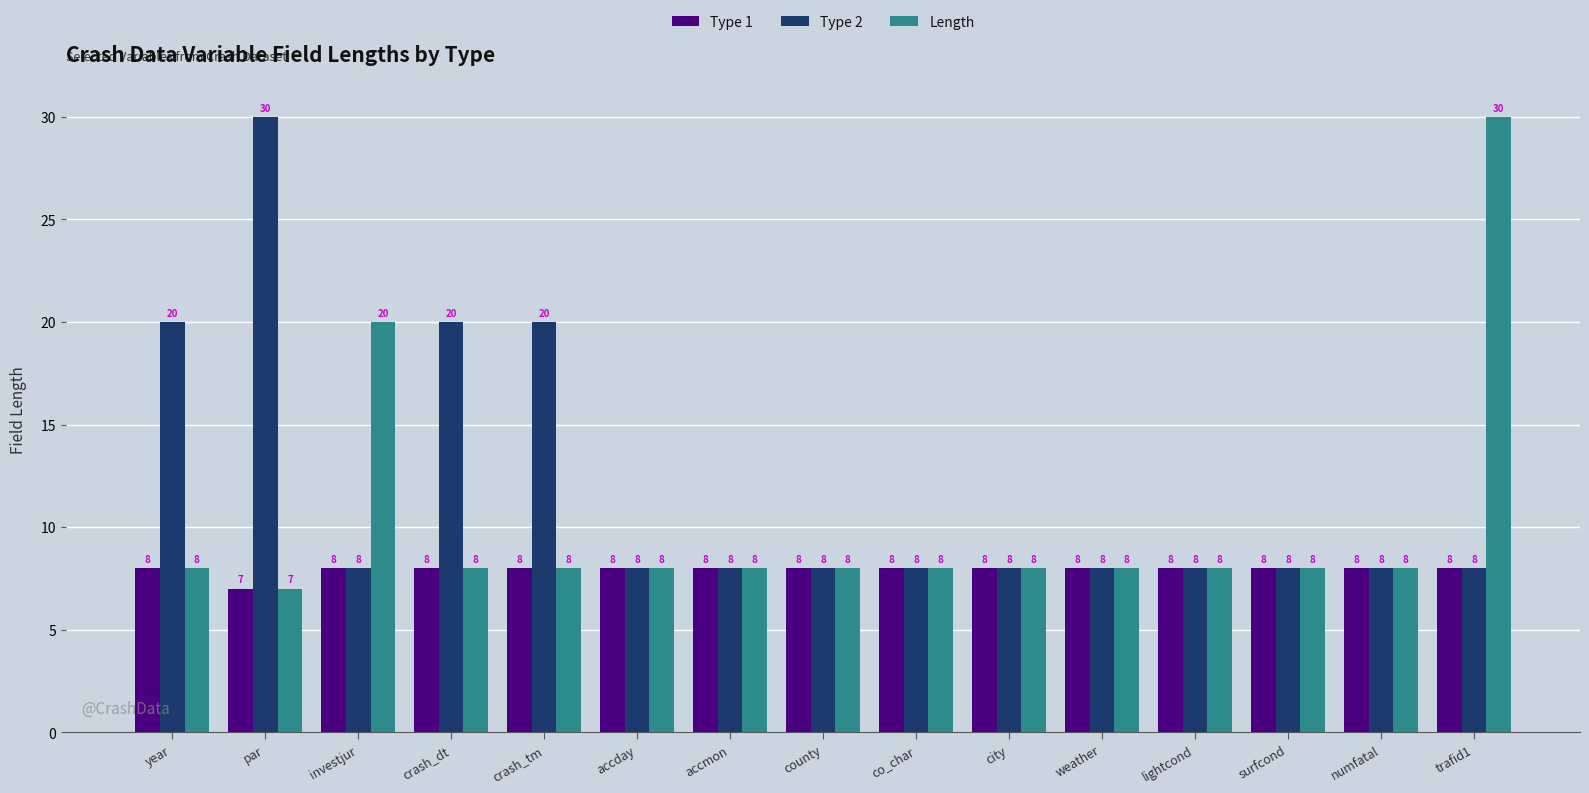

Does the chart contain stacked bars?

No